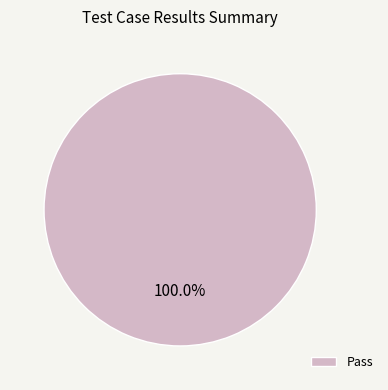

What is the majority slice?

Pass